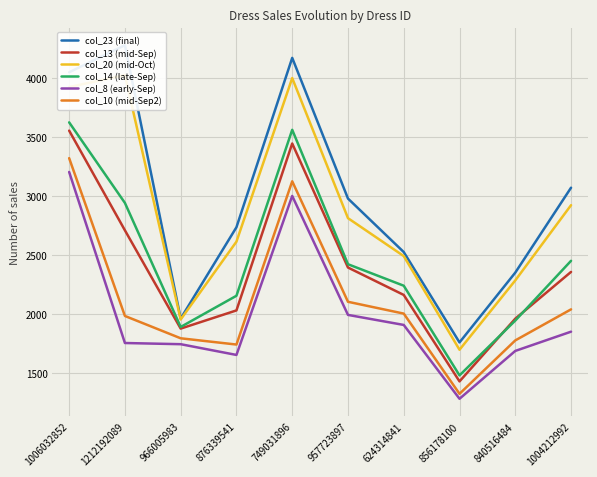

Reading left to right, extract all data points from this chart.

col_23 (final): 1006032852=4048	1212192089=4277	966005983=1963	876339541=2736	749031896=4170	957723897=2979	624314841=2526	856178100=1761	840516484=2352	1004212992=3071
col_13 (mid-Sep): 1006032852=3554	1212192089=2710	966005983=1878	876339541=2032	749031896=3445	957723897=2395	624314841=2163	856178100=1431	840516484=1962	1004212992=2358
col_20 (mid-Oct): 1006032852=3923	1212192089=4024	966005983=1955	876339541=2614	749031896=3999	957723897=2813	624314841=2492	856178100=1699	840516484=2286	1004212992=2923
col_14 (late-Sep): 1006032852=3624	1212192089=2942	966005983=1892	876339541=2156	749031896=3561	957723897=2423	624314841=2241	856178100=1482	840516484=1946	1004212992=2452
col_8 (early-Sep): 1006032852=3204	1212192089=1756	966005983=1746	876339541=1655	749031896=3001	957723897=1994	624314841=1909	856178100=1284	840516484=1689	1004212992=1852
col_10 (mid-Sep2): 1006032852=3321	1212192089=1985	966005983=1796	876339541=1743	749031896=3125	957723897=2105	624314841=2005	856178100=1326	840516484=1778	1004212992=2041